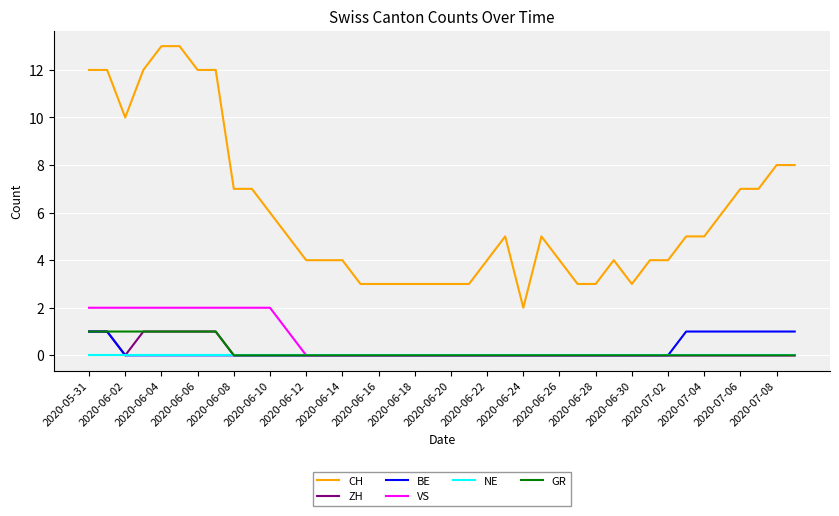

Reading left to right, what are all the values shown in this chart?

CH: 12	12	10	12	13	13	12	12	7	7	6	5	4	4	4	3	3	3	3	3	3	3	4	5	2	5	4	3	3	4	3	4	4	5	5	6	7	7	8	8
ZH: 1	1	0	1	1	1	1	1	0	0	0	0	0	0	0	0	0	0	0	0	0	0	0	0	0	0	0	0	0	0	0	0	0	0	0	0	0	0	0	0
BE: 1	1	0	0	0	0	0	0	0	0	0	0	0	0	0	0	0	0	0	0	0	0	0	0	0	0	0	0	0	0	0	0	0	1	1	1	1	1	1	1
VS: 2	2	2	2	2	2	2	2	2	2	2	1	0	0	0	0	0	0	0	0	0	0	0	0	0	0	0	0	0	0	0	0	0	0	0	0	0	0	0	0
NE: 0	0	0	0	0	0	0	0	0	0	0	0	0	0	0	0	0	0	0	0	0	0	0	0	0	0	0	0	0	0	0	0	0	0	0	0	0	0	0	0
GR: 1	1	1	1	1	1	1	1	0	0	0	0	0	0	0	0	0	0	0	0	0	0	0	0	0	0	0	0	0	0	0	0	0	0	0	0	0	0	0	0